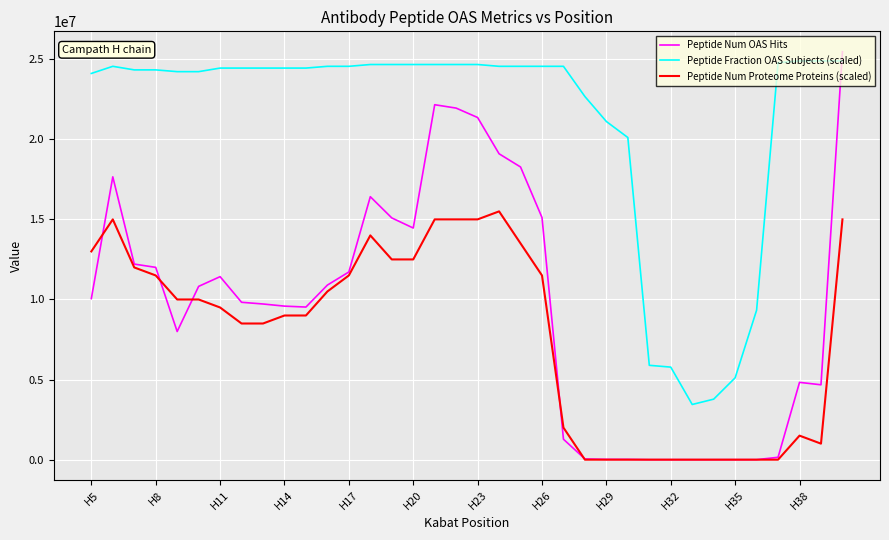

Which series has the largest total across all categories?

Peptide Fraction OAS Subjects (scaled)